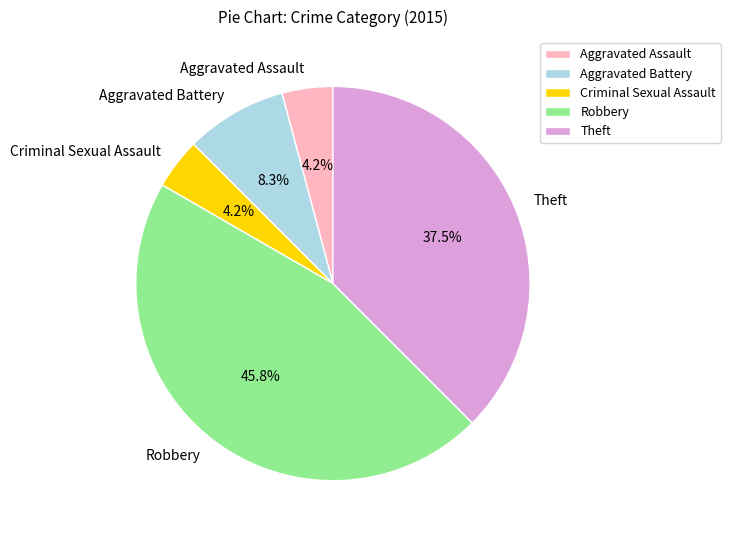

To the nearest percent, what is the difference between the largest and smallest slice percentages?

42%